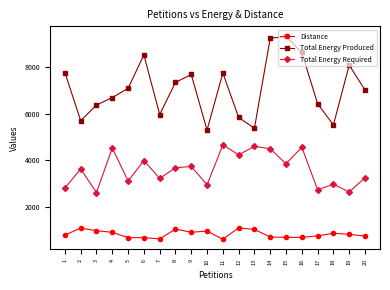

What is the value of the Distance point at the 9th from the left?

916.4